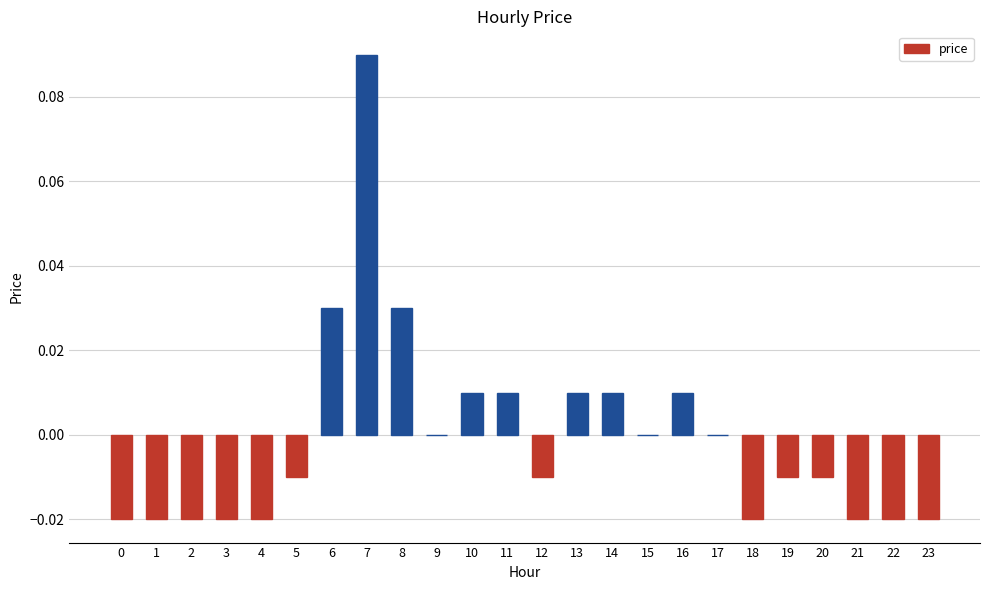

Between 23 and 7, which is larger?

7